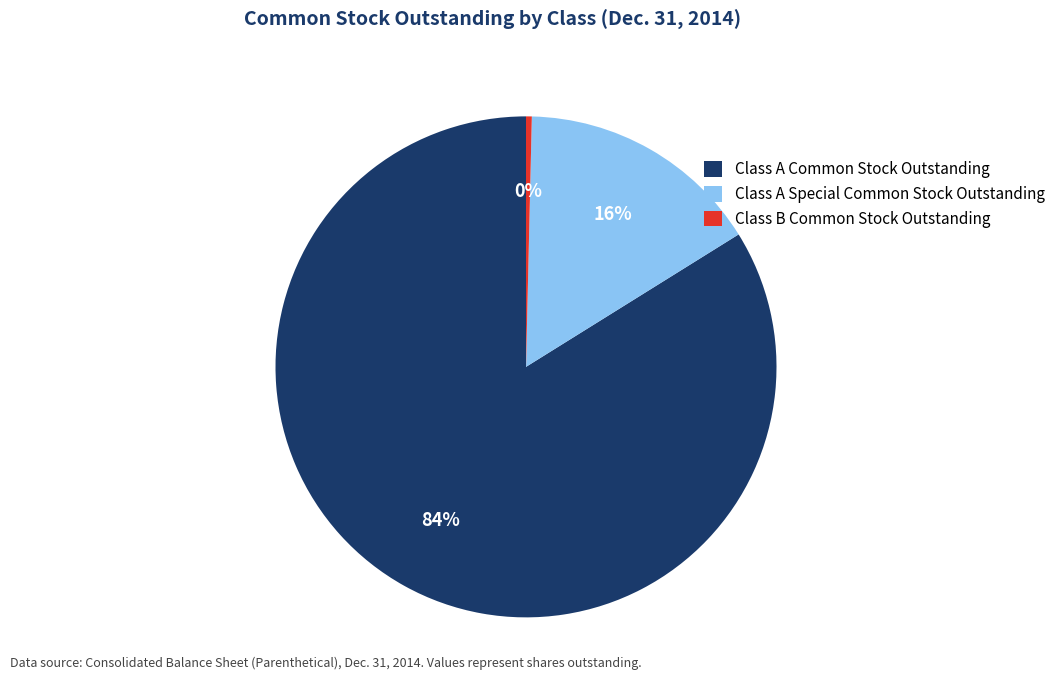

Which has a higher value, Class A Common Stock Outstanding or Class B Common Stock Outstanding?

Class A Common Stock Outstanding